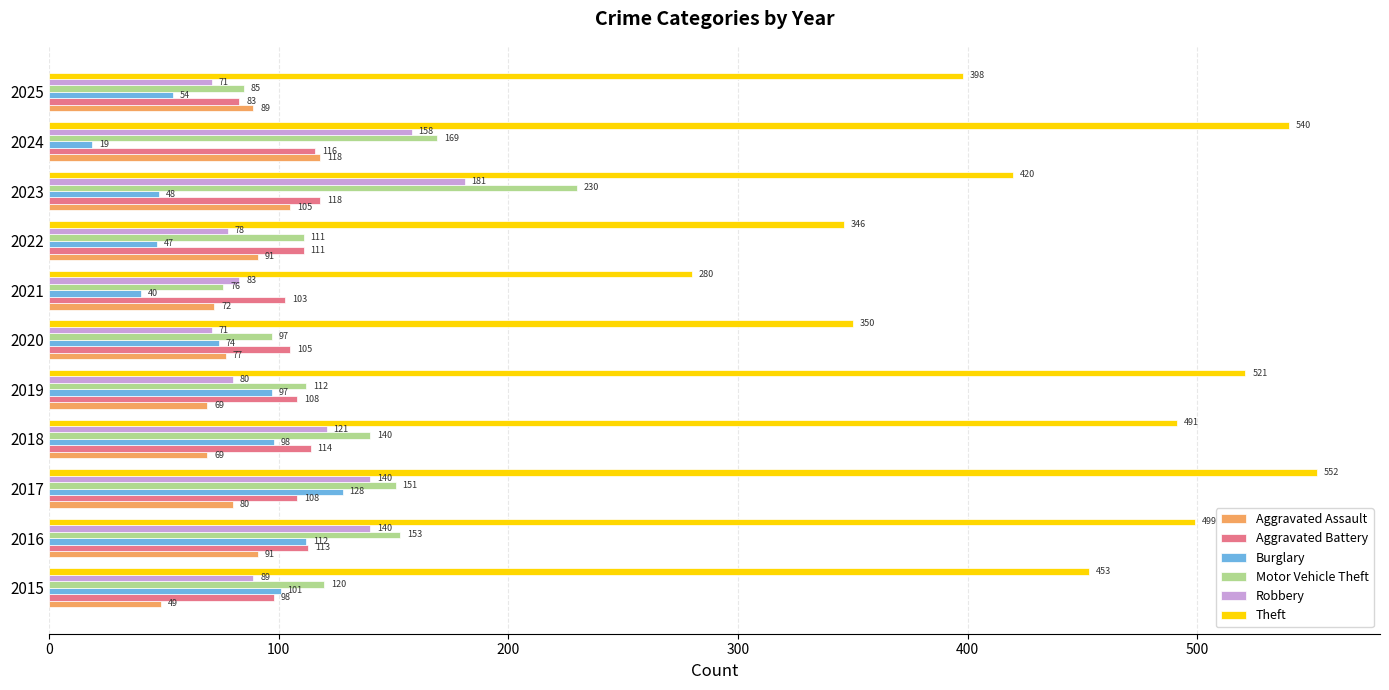

True or false: Aggravated Assault has a value of 55 at 2023.

False